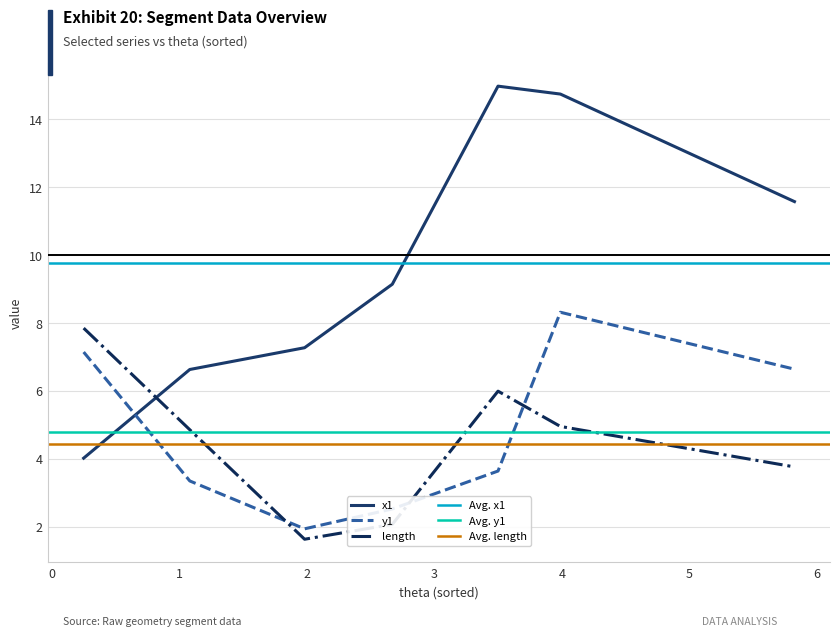

How many interior local valleys does the length series have?

1